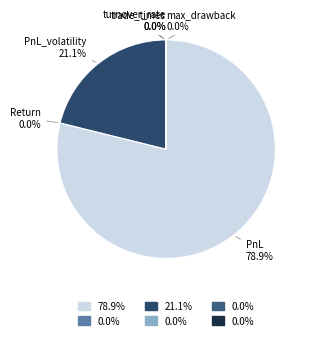

To the nearest percent, what is the difference between the PnL and PnL_volatility slice percentages?

58%